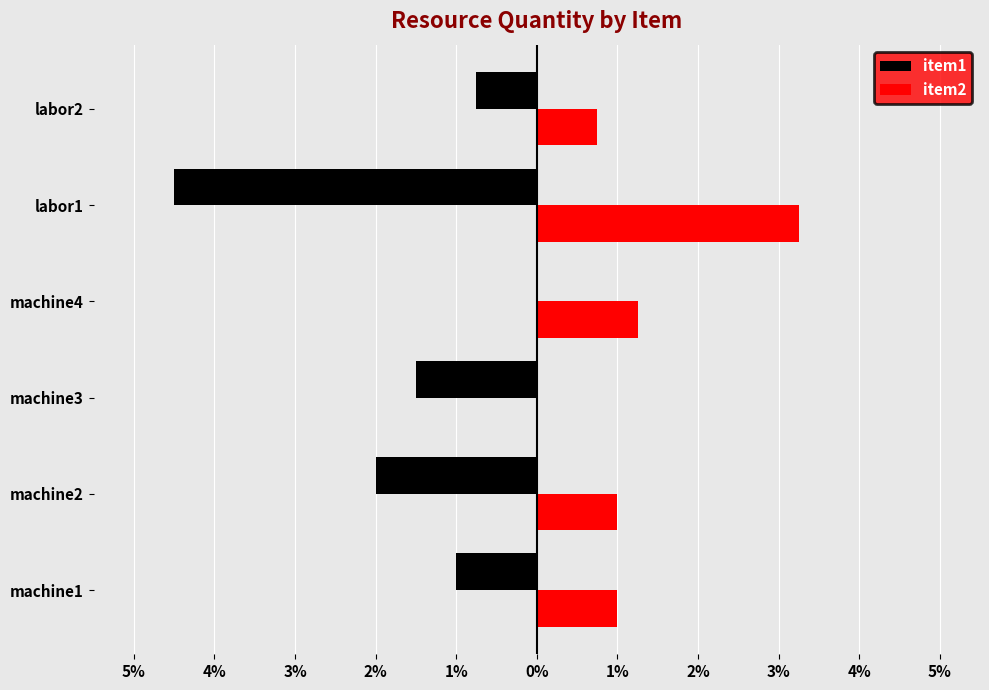

At how many categories does at least one series exceed -1?

6